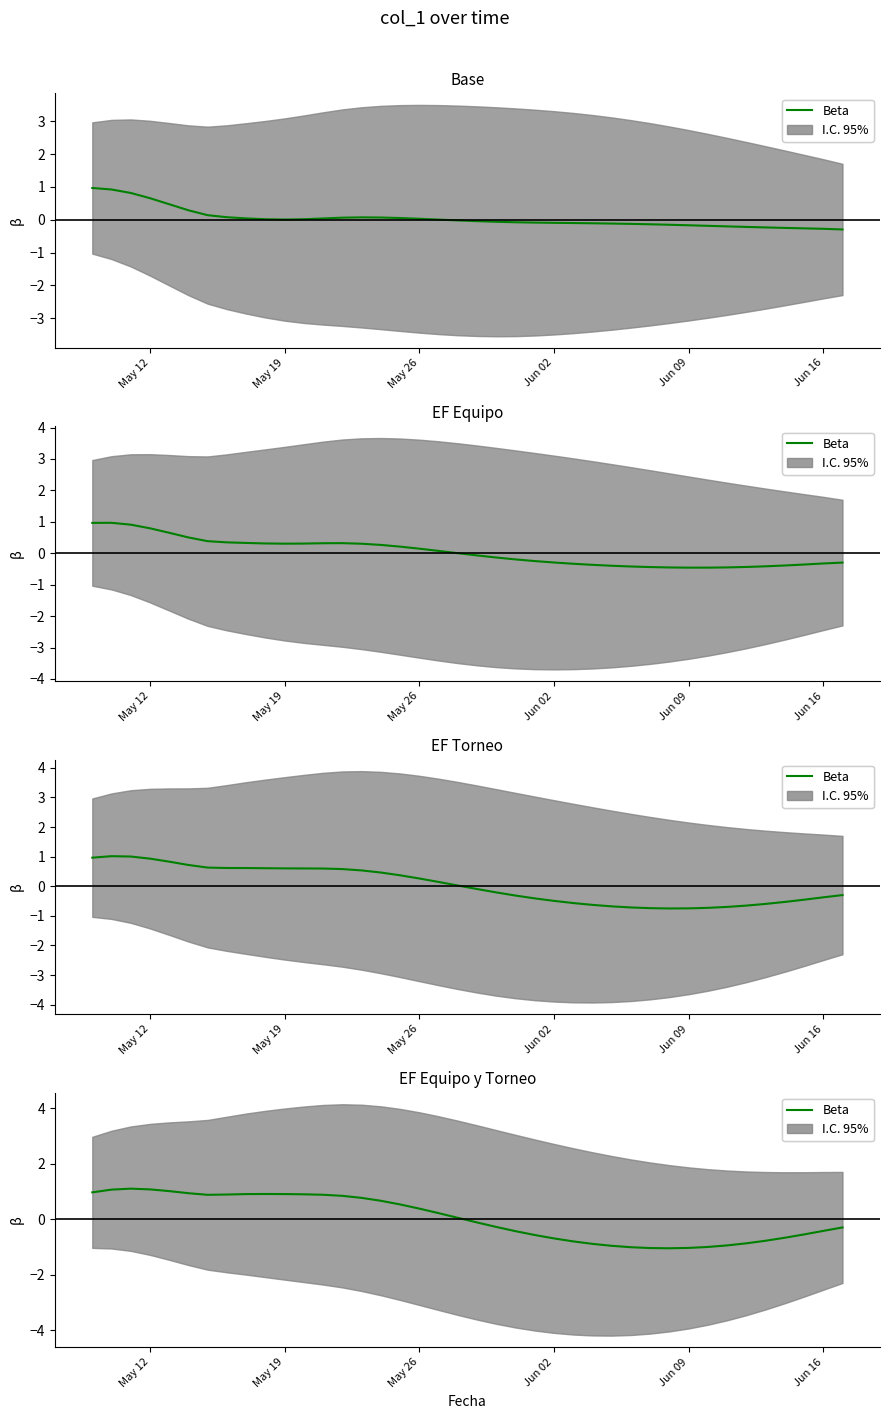

The value at May 26 is 0.1. True or false?

False